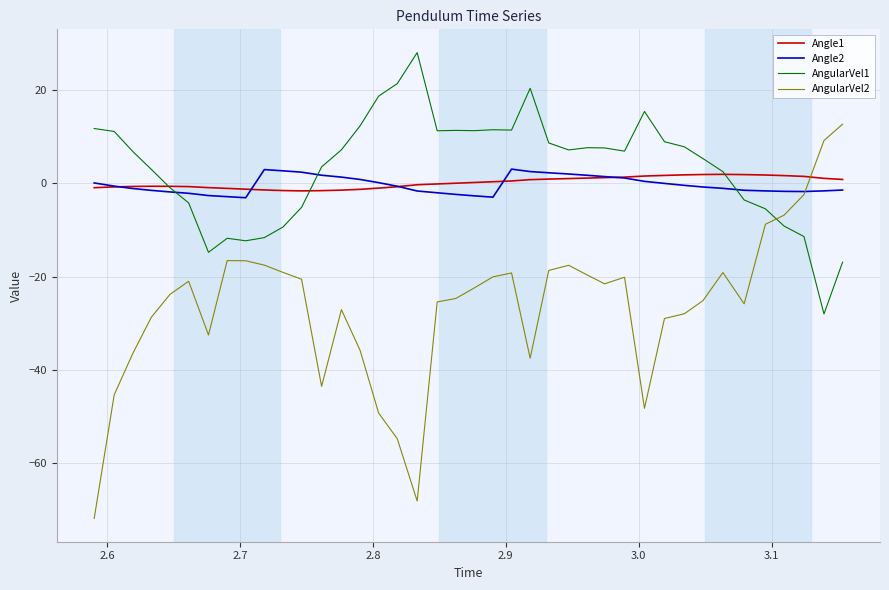

How many times do Angle1 and AngularVel2 cross each other?

1